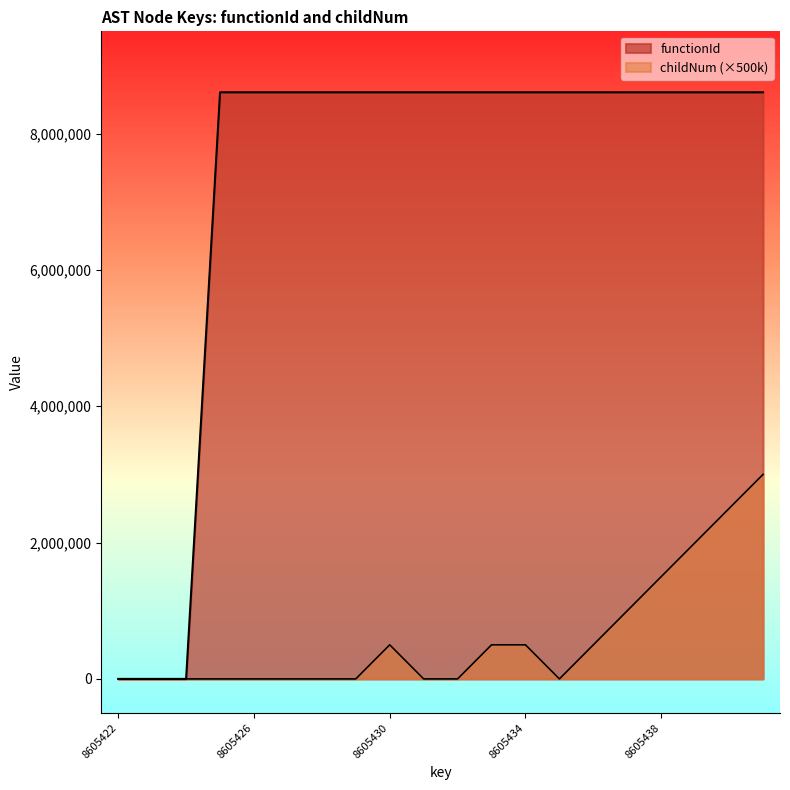

Which series has the largest total across all categories?

functionId